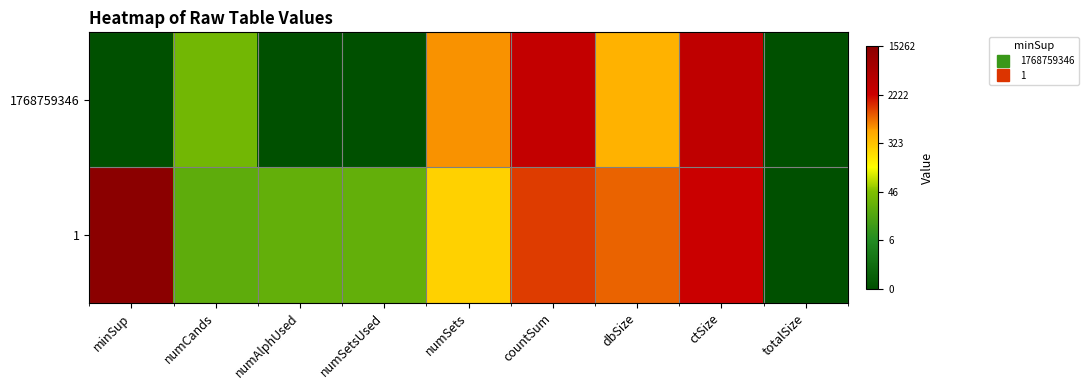

What is the maximum value shown in the chart?

9.6